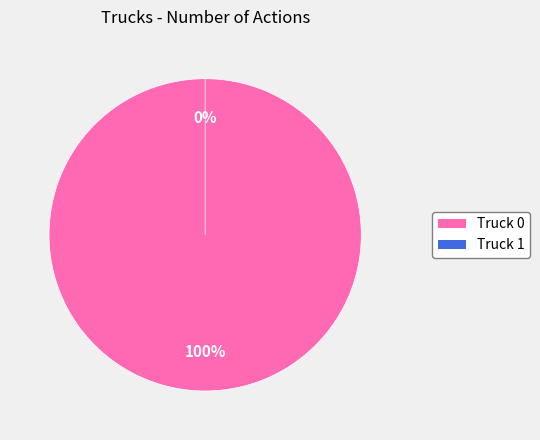

Rank the categories by value from highest to lowest.

Truck 0, Truck 1